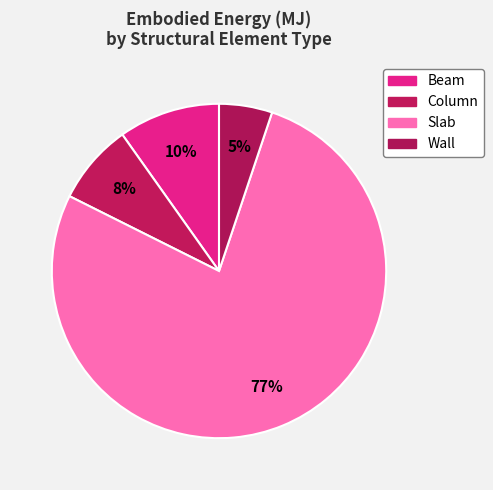

Is it true that Wall is 5% of the pie?

True